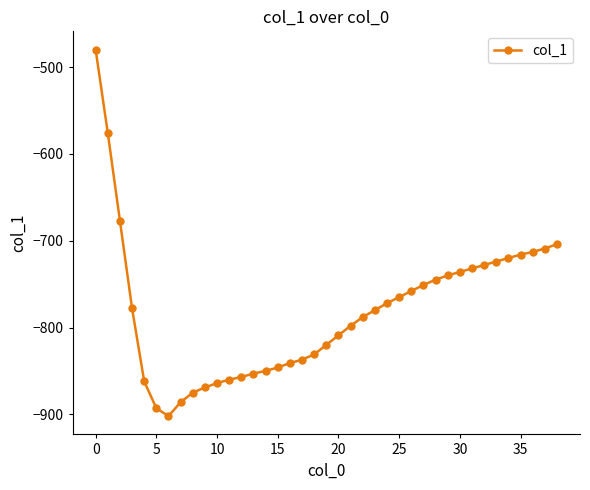

What is the sum of all values?

-30445